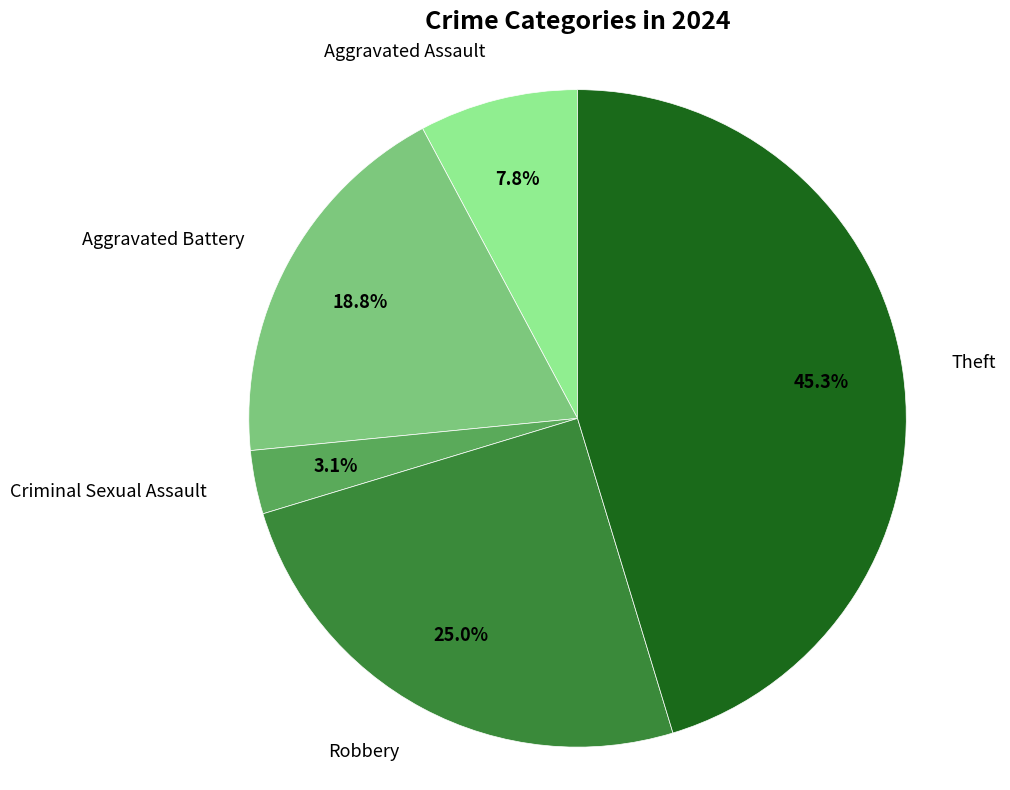

Does any single category account for the majority?

No